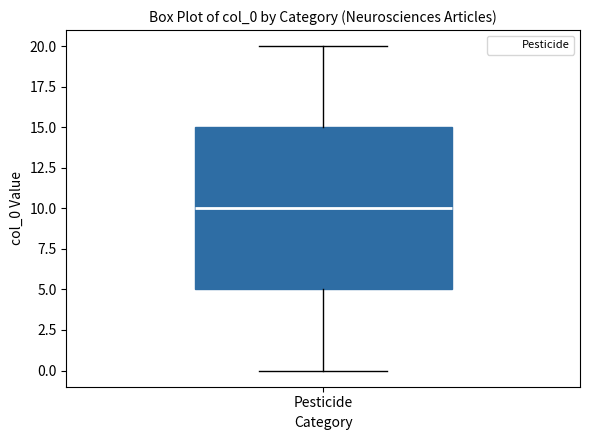

Transcribe this box plot: give where the median line is, the range the box spans, and where the two whiskers end, as read against the y-axis. The values are not printed on the chart, so give them approximately, as read against the axis.

median 10, box 5 to 15, whiskers 0 to 20